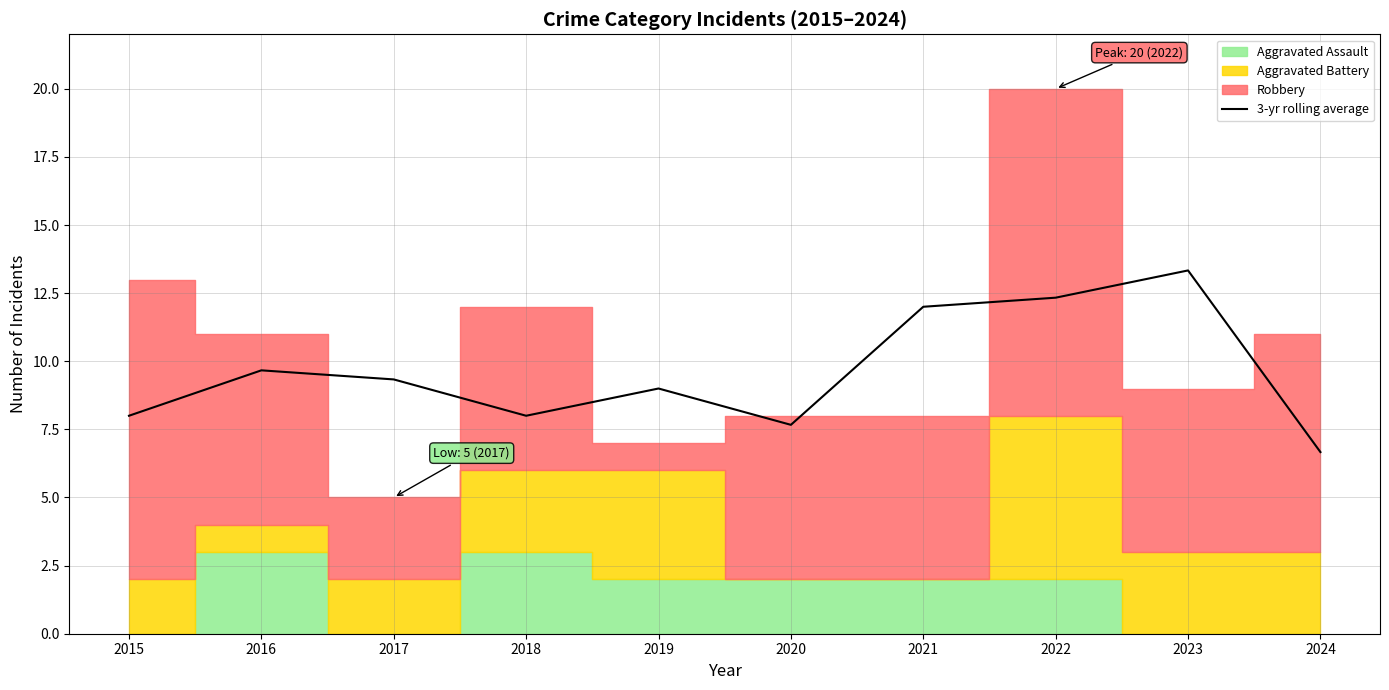

What is the value of the 4th point from the left?

8.0